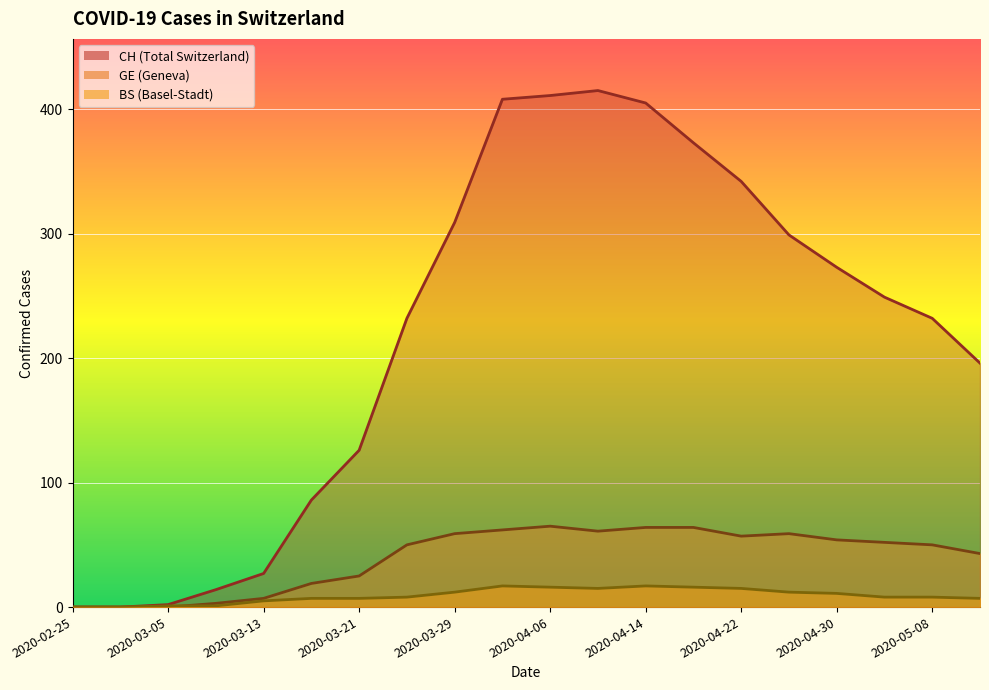

At which label is GE closest to 32?

2020-03-21